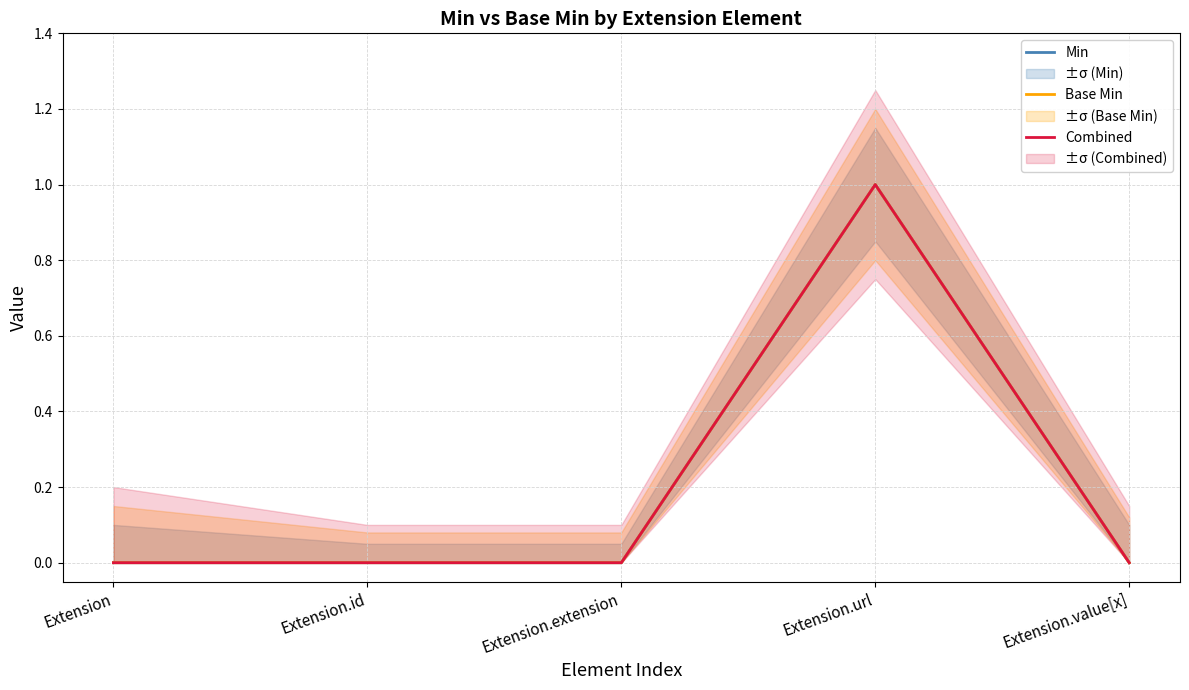

At which category does Min reach its first local peak?

Extension.url